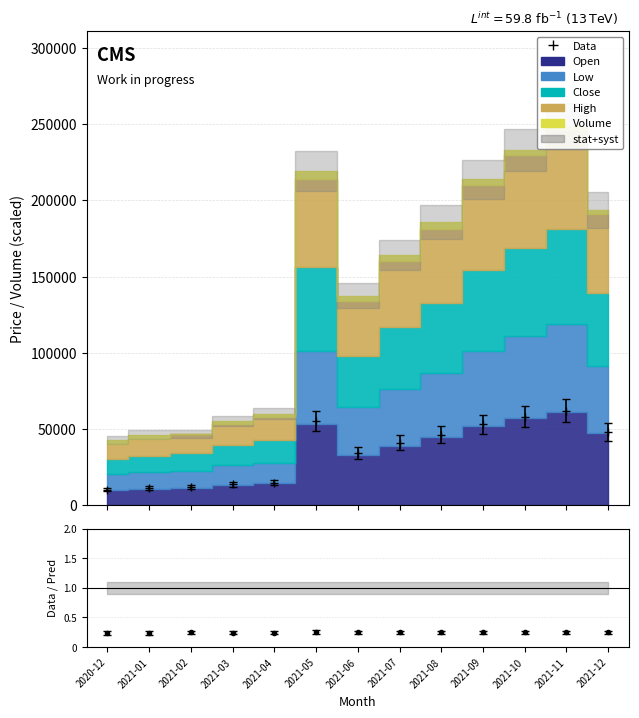

The Close series shows 21871.8 at 2021-01. True or false?

False